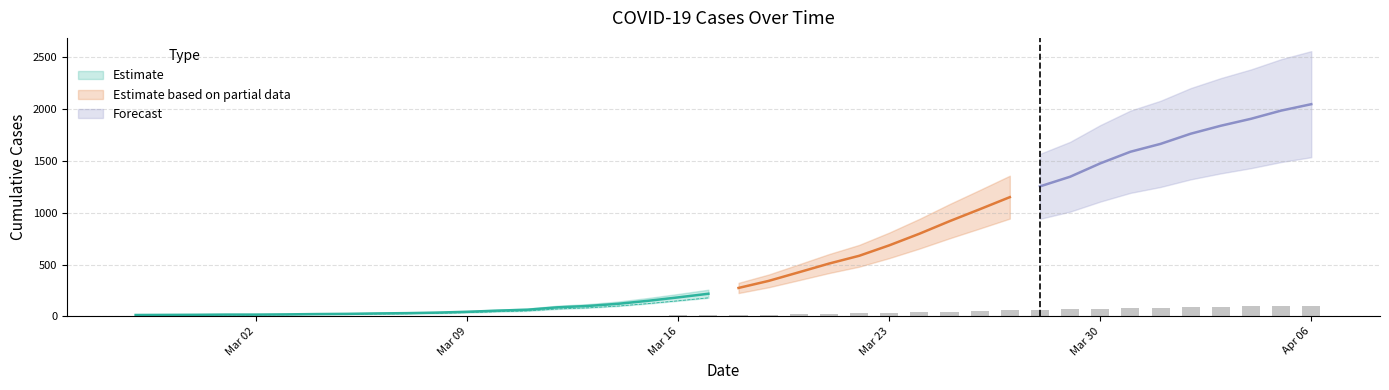

What is the change in value from 2020-03-28 to 2020-04-02?

+25.4